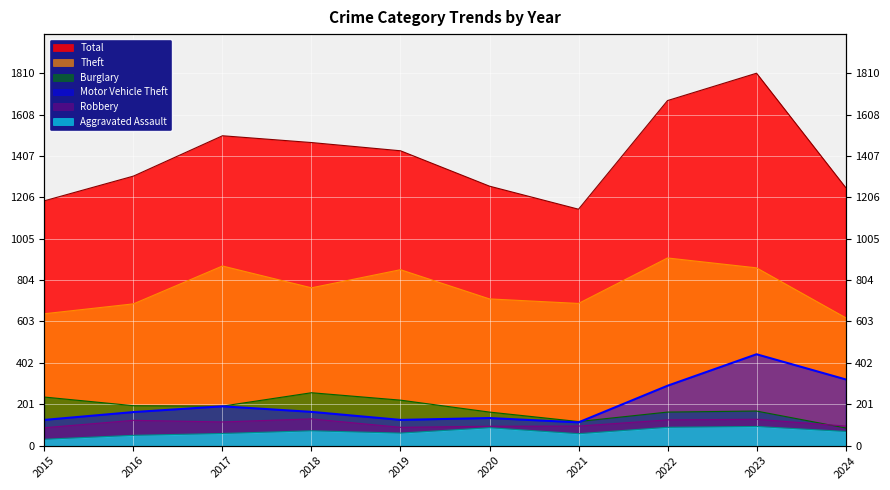

Reading right to left, transcribe all the data shown in this chart.

Total: 2024=1255	2023=1810	2022=1677	2021=1149	2020=1261	2019=1433	2018=1473	2017=1506	2016=1310	2015=1190
Theft: 2024=622	2023=864	2022=912	2021=691	2020=713	2019=855	2018=767	2017=873	2016=689	2015=641
Burglary: 2024=86	2023=168	2022=163	2021=117	2020=163	2019=221	2018=257	2017=192	2016=194	2015=236
Motor Vehicle Theft: 2024=322	2023=444	2022=291	2021=113	2020=134	2019=125	2018=164	2017=191	2016=163	2015=125
Robbery: 2024=95	2023=128	2022=125	2021=95	2020=94	2019=89	2018=130	2017=115	2016=123	2015=87
Aggravated Assault: 2024=69	2023=93	2022=89	2021=58	2020=87	2019=61	2018=72	2017=59	2016=50	2015=31